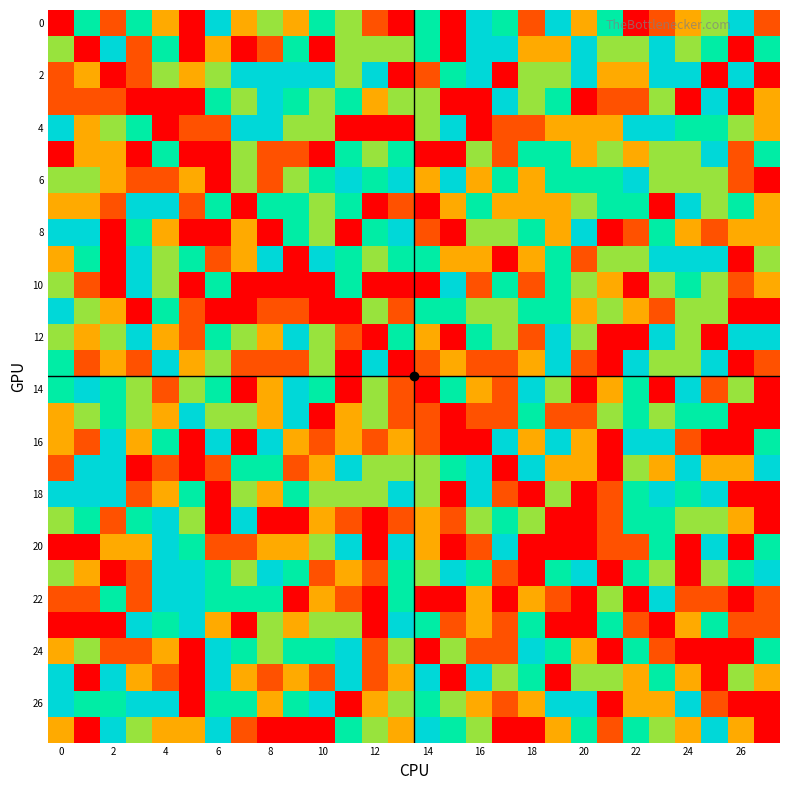

Count the number of data series in this chart.

28